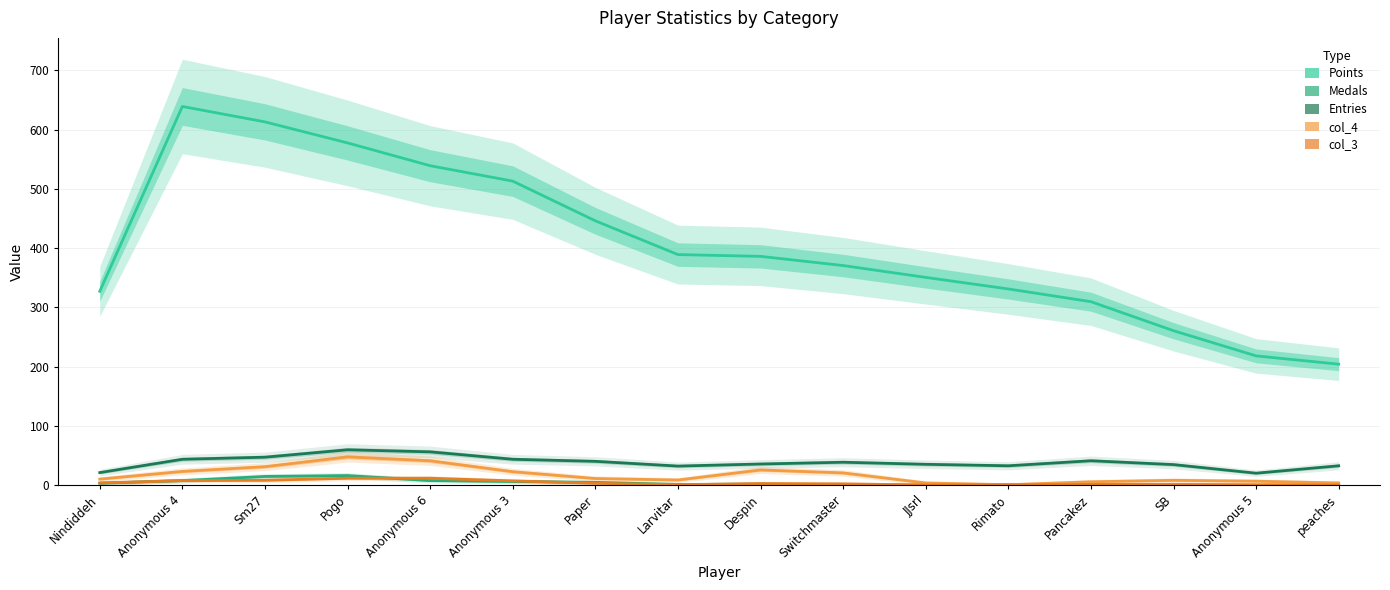

Reading left to right, list all the values displayed in this chart.

Points: Nindiddeh=327.0	Anonymous 4=639.0	Sm27=613.0	Pogo=577.5	Anonymous 6=539.0	Anonymous 3=513.0	Paper=446.0	Larvitar=389.0	Despin=386.0	Switchmaster=370.5	JJsrl=350.5	Rimato=331.0	Pancakez=309.5	SB=260.5	Anonymous 5=218.0	peaches=204.0
Medals: Nindiddeh=3.0	Anonymous 4=7.5	Sm27=14.5	Pogo=16.0	Anonymous 6=7.5	Anonymous 3=6.0	Paper=4.5	Larvitar=1.0	Despin=1.5	Switchmaster=0.5	JJsrl=0.0	Rimato=0.0	Pancakez=0.5	SB=0.5	Anonymous 5=0.0	peaches=0.0
Entries: Nindiddeh=21.0	Anonymous 4=43.5	Sm27=47.0	Pogo=59.5	Anonymous 6=56.0	Anonymous 3=43.5	Paper=40.0	Larvitar=32.0	Despin=35.5	Switchmaster=38.5	JJsrl=35.0	Rimato=32.5	Pancakez=41.0	SB=34.5	Anonymous 5=20.0	peaches=32.5
col_4: Nindiddeh=10.0	Anonymous 4=23.0	Sm27=31.0	Pogo=47.5	Anonymous 6=41.0	Anonymous 3=22.5	Paper=11.0	Larvitar=8.5	Despin=25.5	Switchmaster=20.5	JJsrl=3.5	Rimato=0.5	Pancakez=5.5	SB=8.0	Anonymous 5=6.5	peaches=3.5
col_3: Nindiddeh=3.5	Anonymous 4=7.5	Sm27=8.0	Pogo=11.5	Anonymous 6=11.5	Anonymous 3=7.0	Paper=3.0	Larvitar=0.5	Despin=2.5	Switchmaster=2.0	JJsrl=0.0	Rimato=0.5	Pancakez=1.0	SB=0.5	Anonymous 5=0.0	peaches=0.0